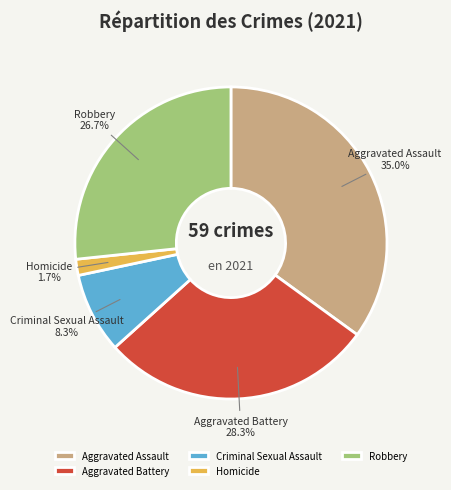

Which slice is the largest?

Aggravated Assault